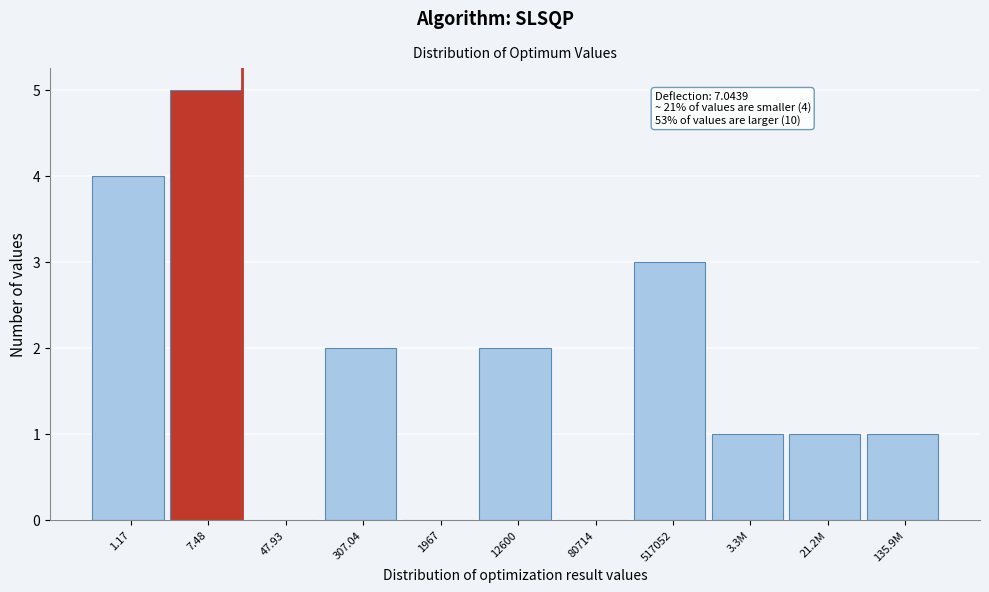

Reading left to right, extract all data points from this chart.

1.17=4	7.48=5	47.93=0	307.04=2	1967=0	12600=2	80714=0	517052=3	3.3M=1	21.2M=1	135.9M=1